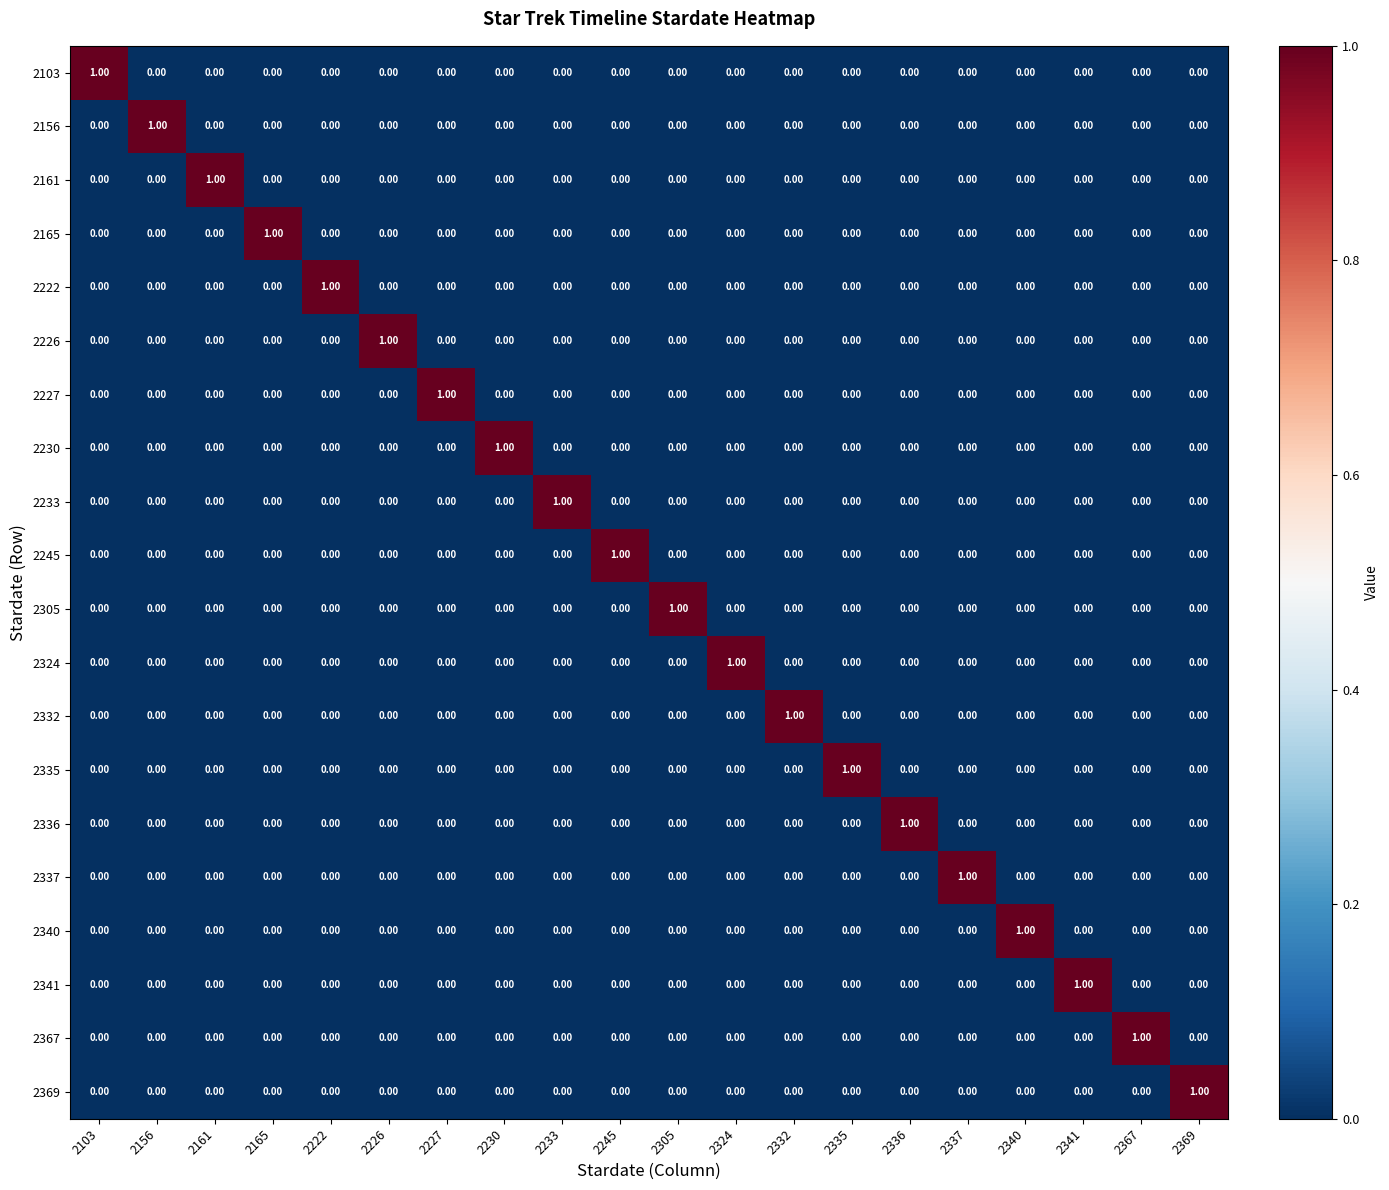

Count the number of categories in the chart.

20